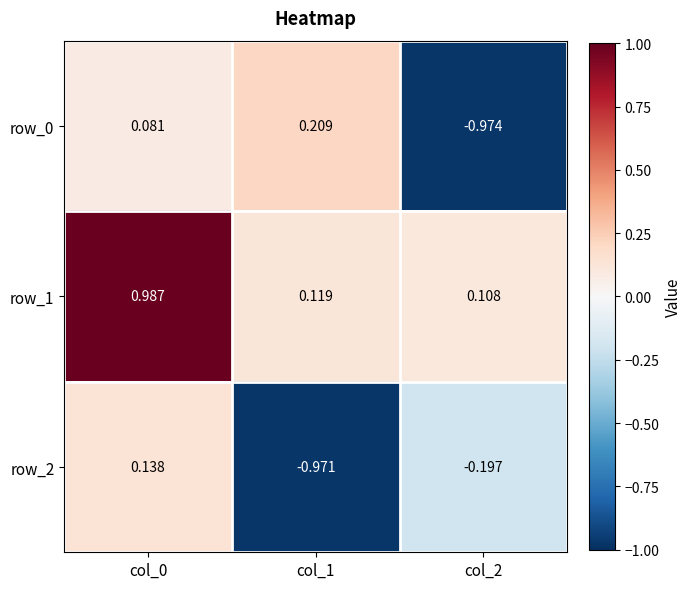

Rank the series by their maximum value, from lowest to highest.

row_2, row_0, row_1